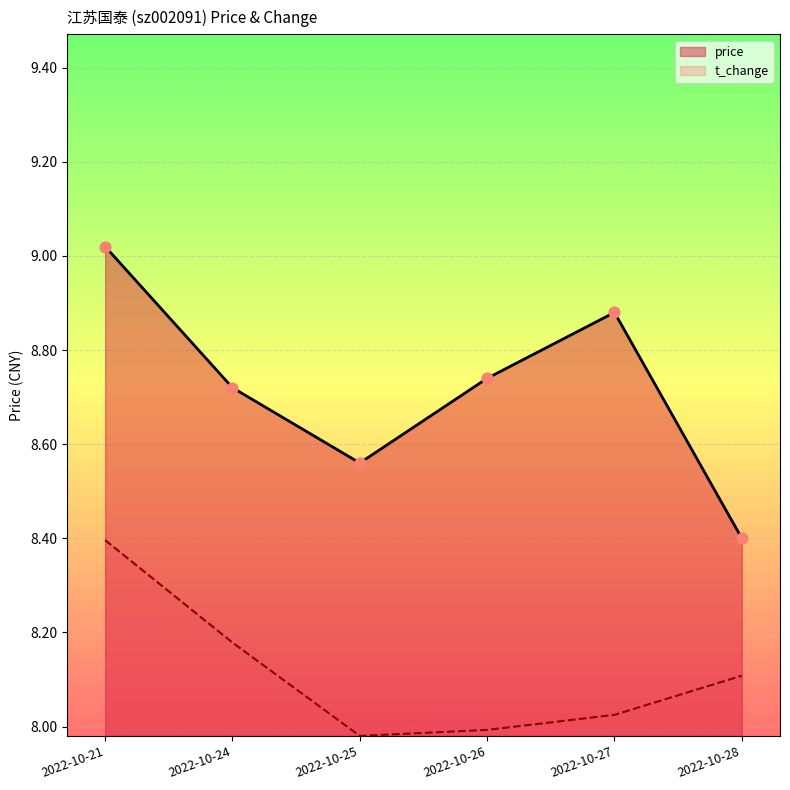

Which series contains the highest Y value?

price